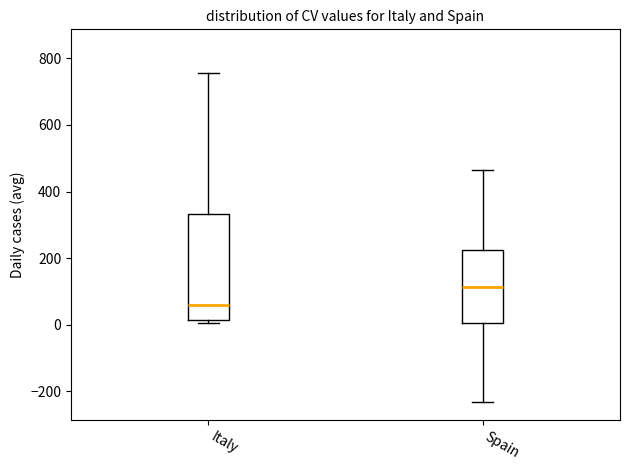

Comparing the boxes themselves (not the whiskers), which one is the tallest?

Italy